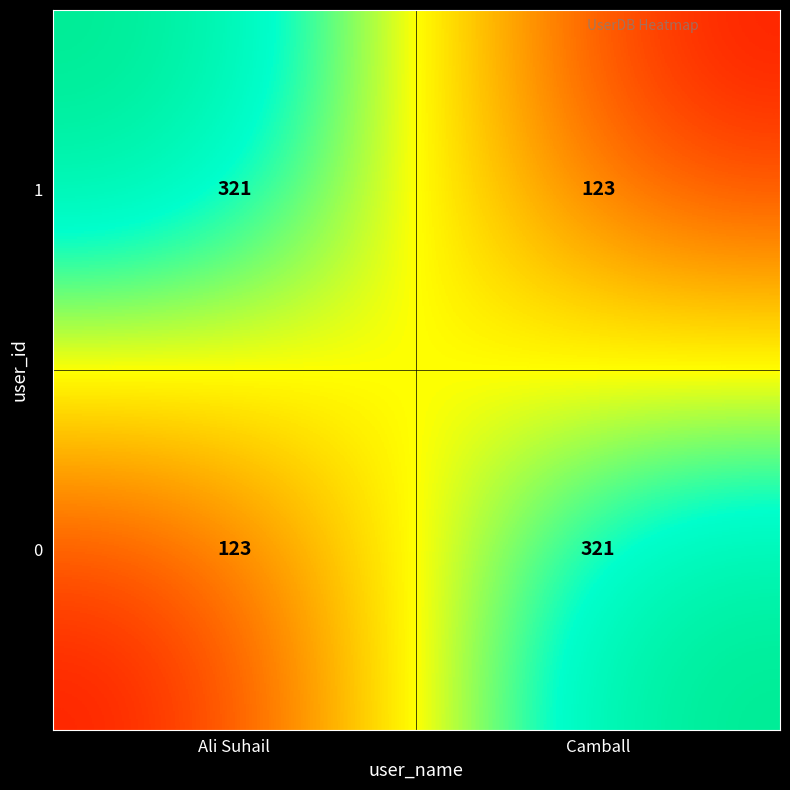

Rank the categories by 0 value from lowest to highest.

Ali Suhail, Camball